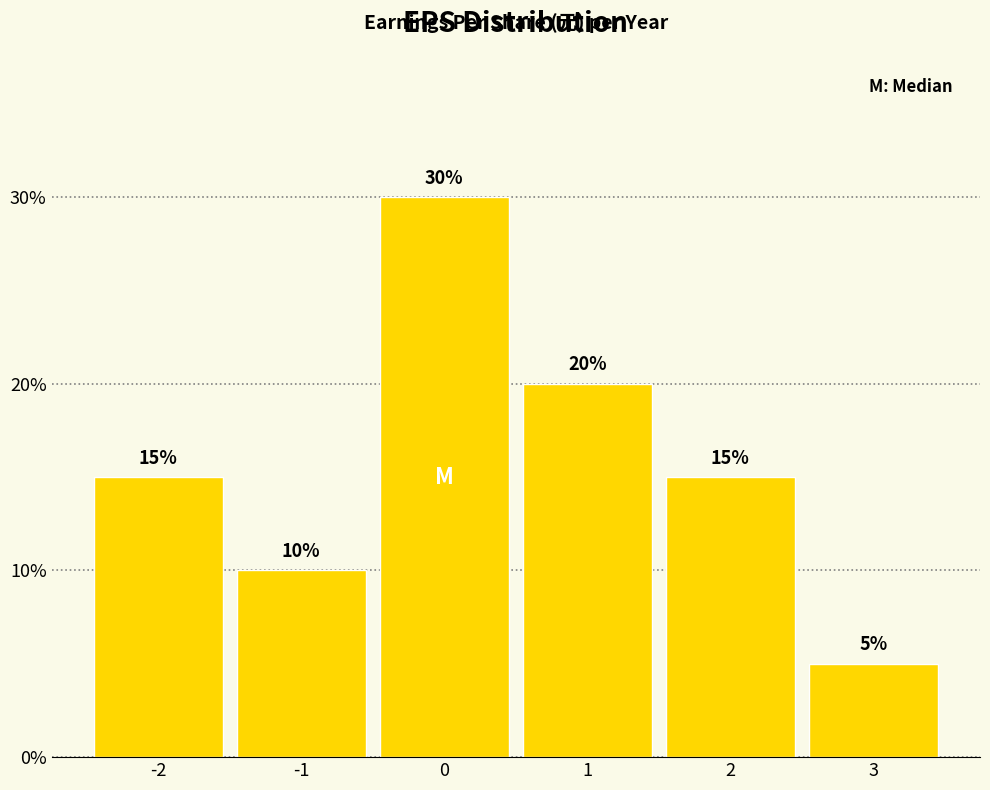

Reading left to right, list every bar in this chart as the range it spans on the x-axis followed by its height.

-2.5 to -1.5: 15
-1.5 to -0.5: 10
-0.5 to 0.5: 30
0.5 to 1.5: 20
1.5 to 2.5: 15
2.5 to 3.5: 5